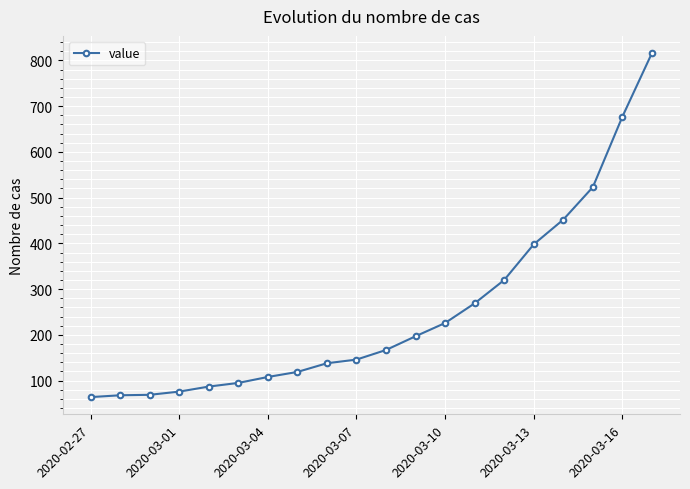

What is the value of the 15th point from the left?

320